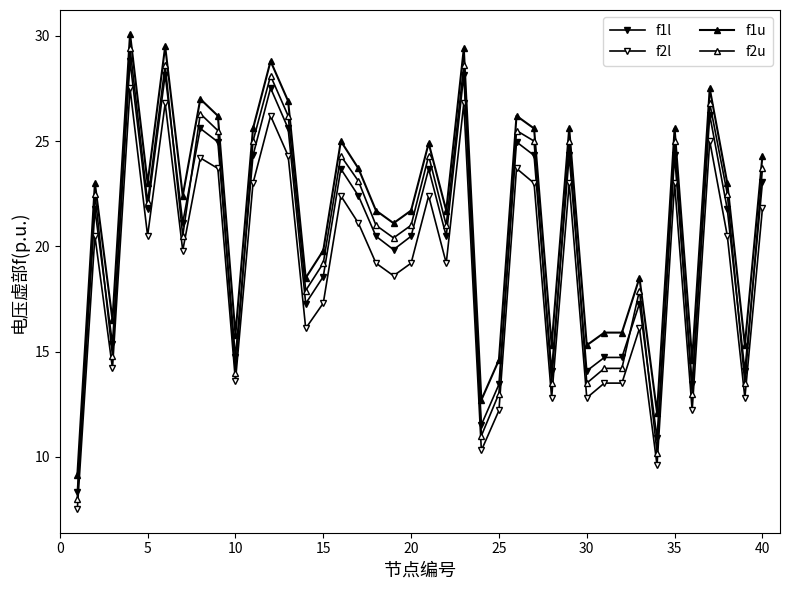

True or false: f2l has more than 0 interior local peaks.

True